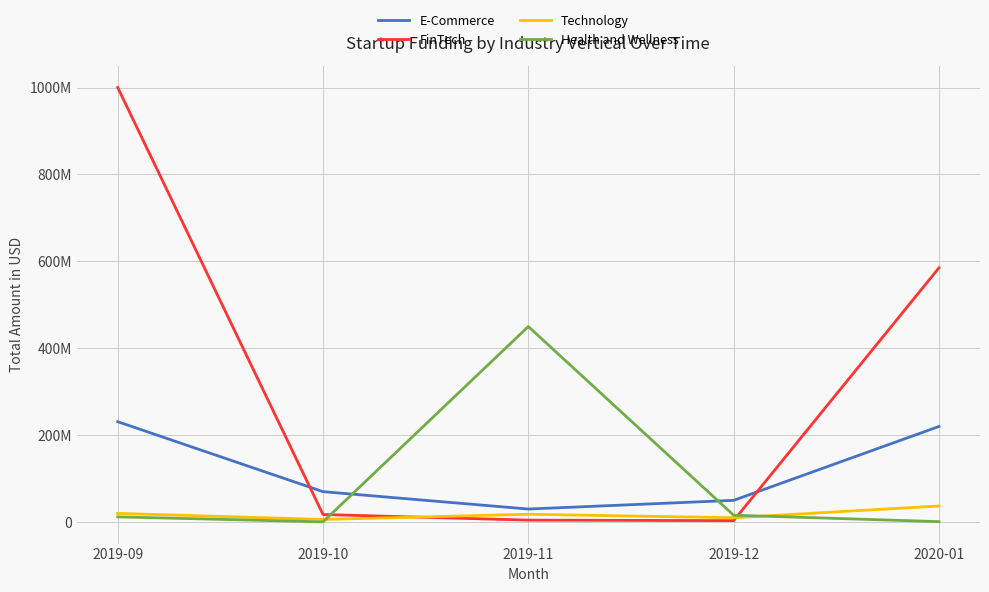

What is the value of the Technology point at the 2nd from the left?

6000000